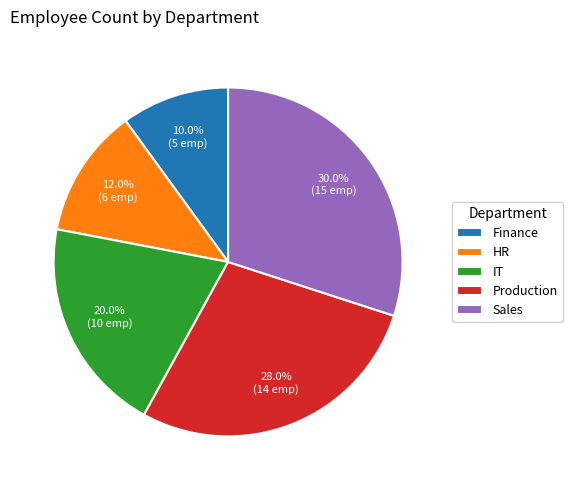

What is the ratio of the value at HR to the value at IT?

0.6